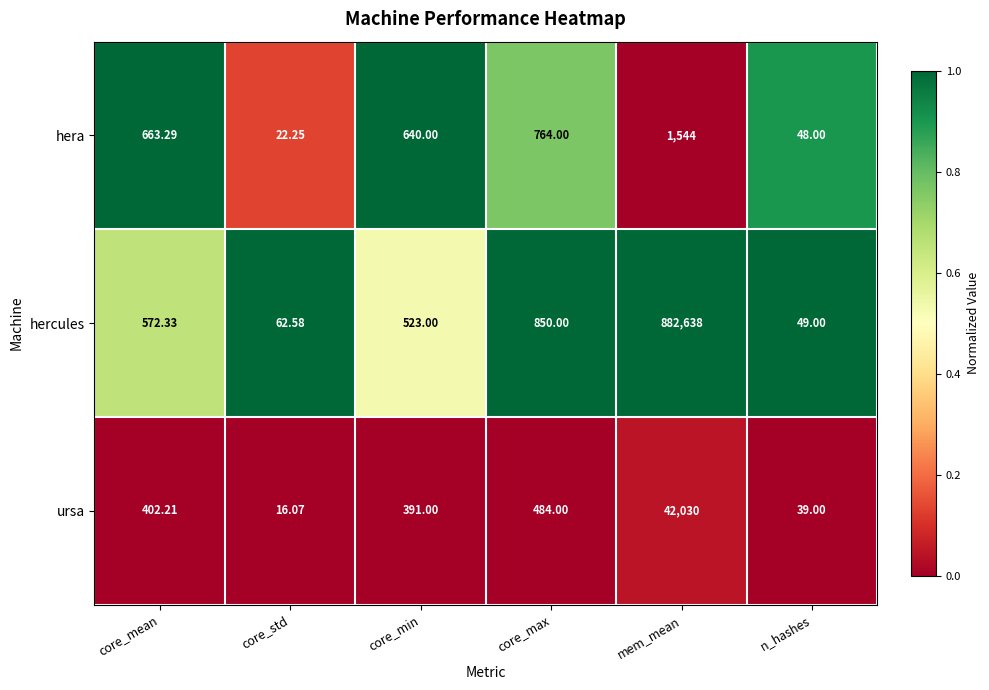

Rank the series by their maximum value, from lowest to highest.

hera, ursa, hercules